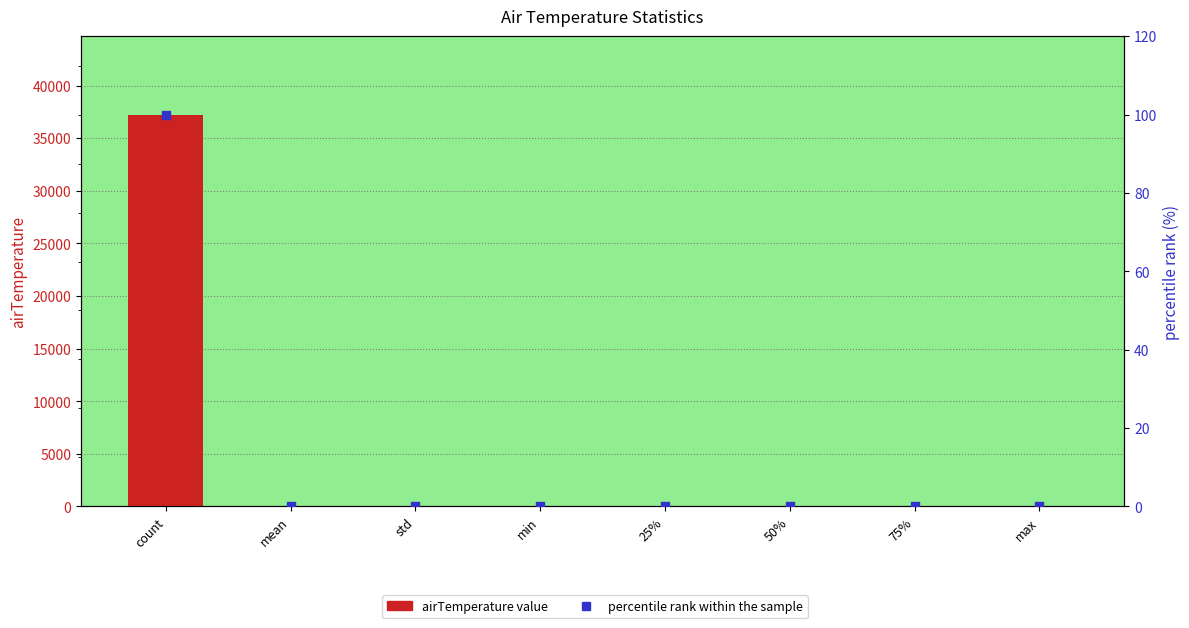

At which category is the sum across all series the highest?

count